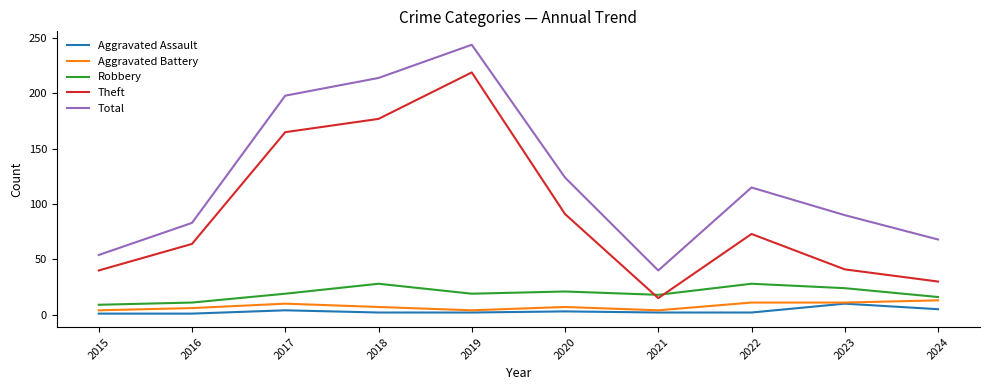

What is the difference between the maximum and second lowest values in the Aggravated Assault series?

9